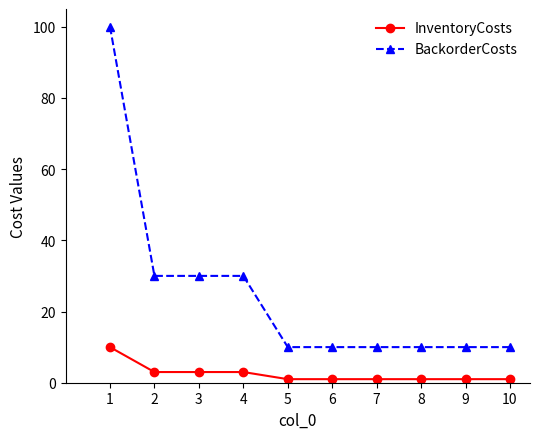

What is the difference between the maximum and minimum values in the BackorderCosts series?

90